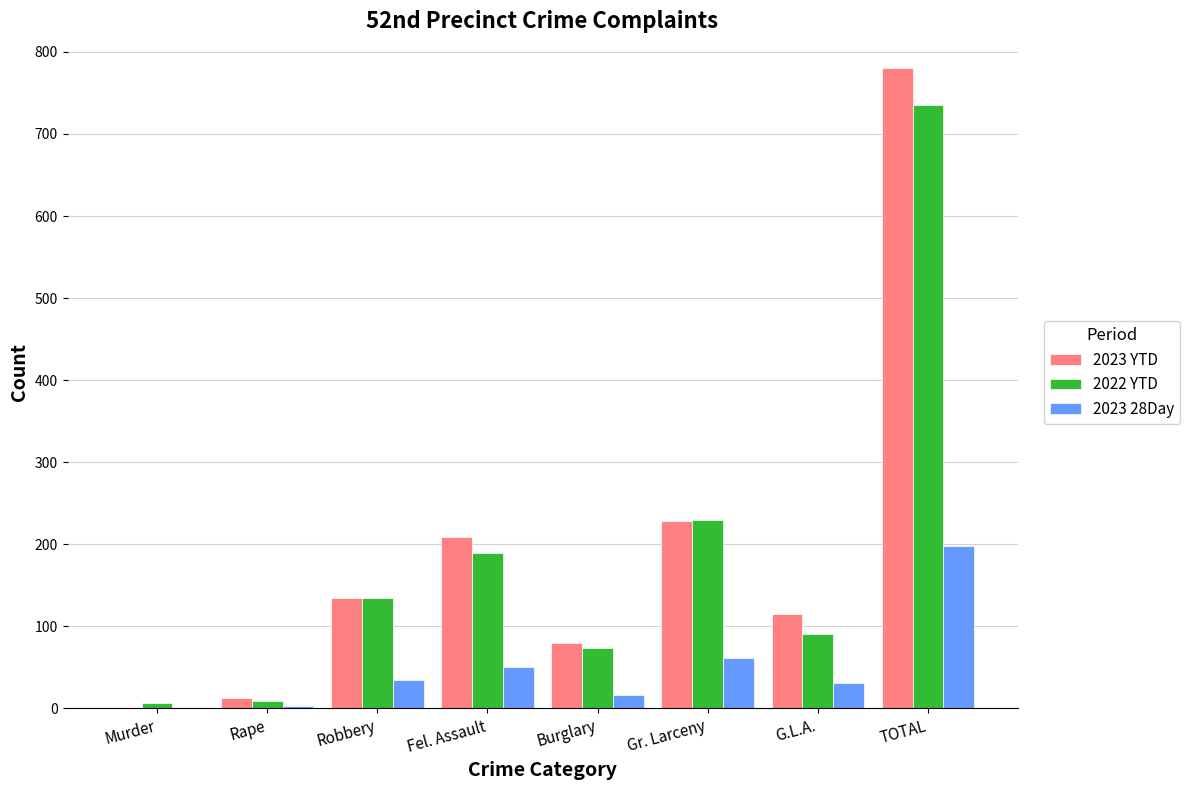

What is the difference between the 2023 YTD values at Rape and Fel. Assault?

196